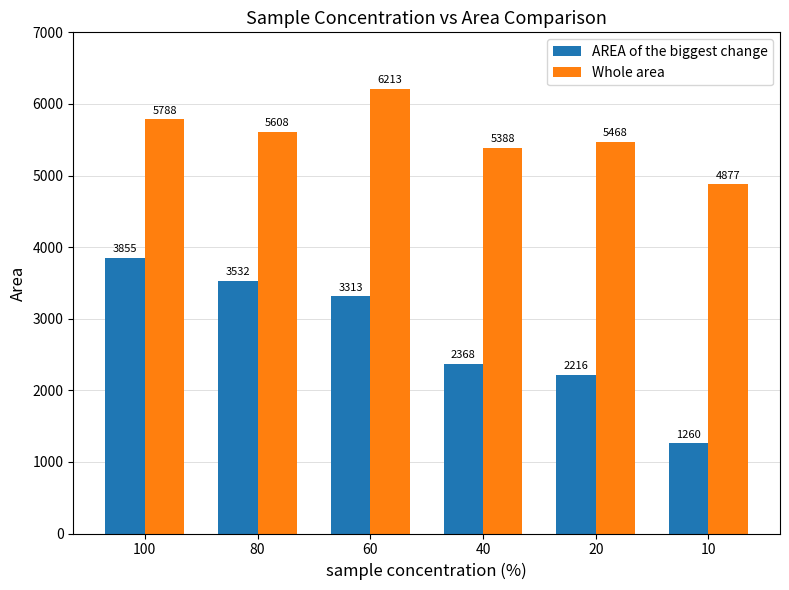

What is the total value across all series at 10?

6137